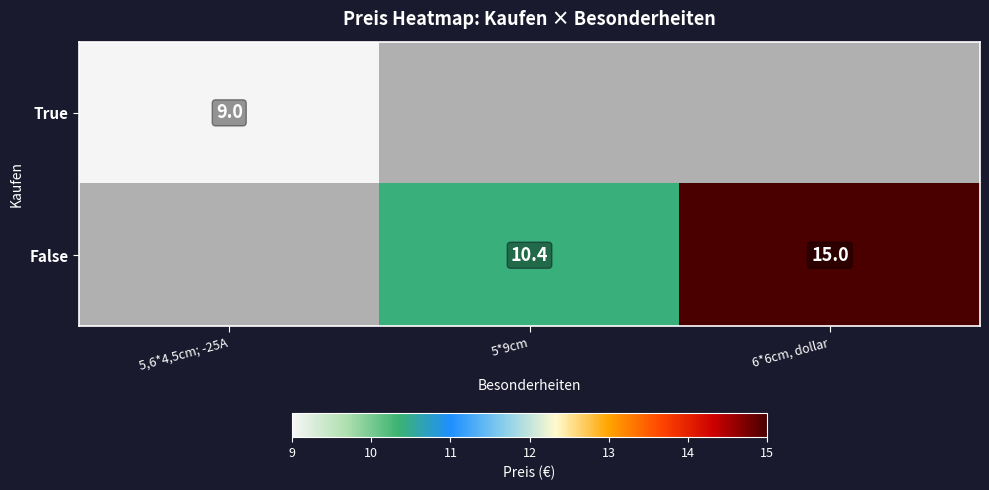

Which category has the lowest value across all series?

5,6*4,5cm; -25A